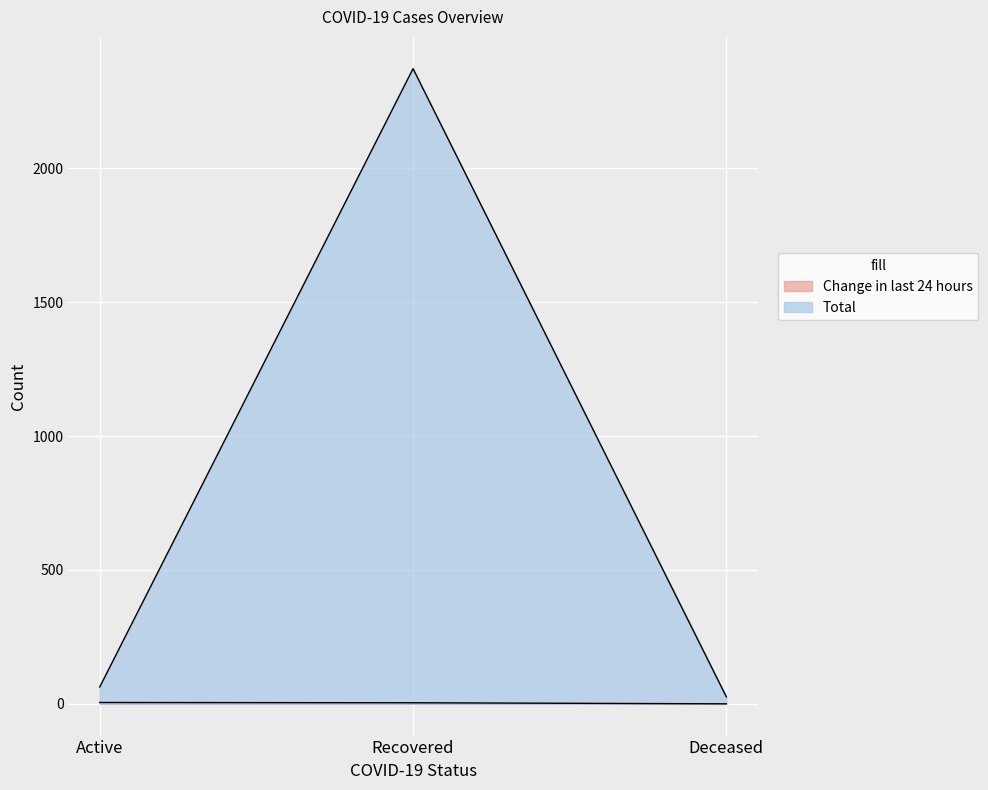

What is the average value of the Total series?

821